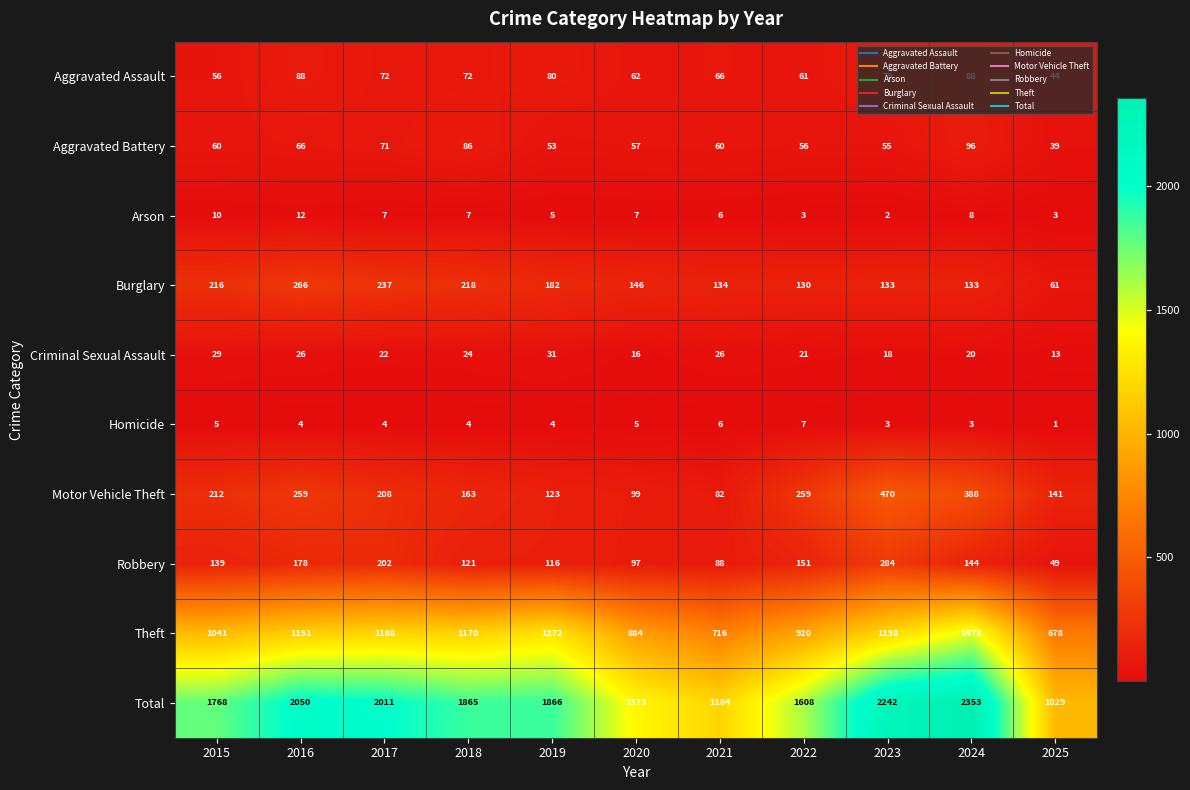

List the series in order of their peak value, lowest first.

Homicide, Arson, Criminal Sexual Assault, Aggravated Assault, Aggravated Battery, Burglary, Robbery, Motor Vehicle Theft, Theft, Total